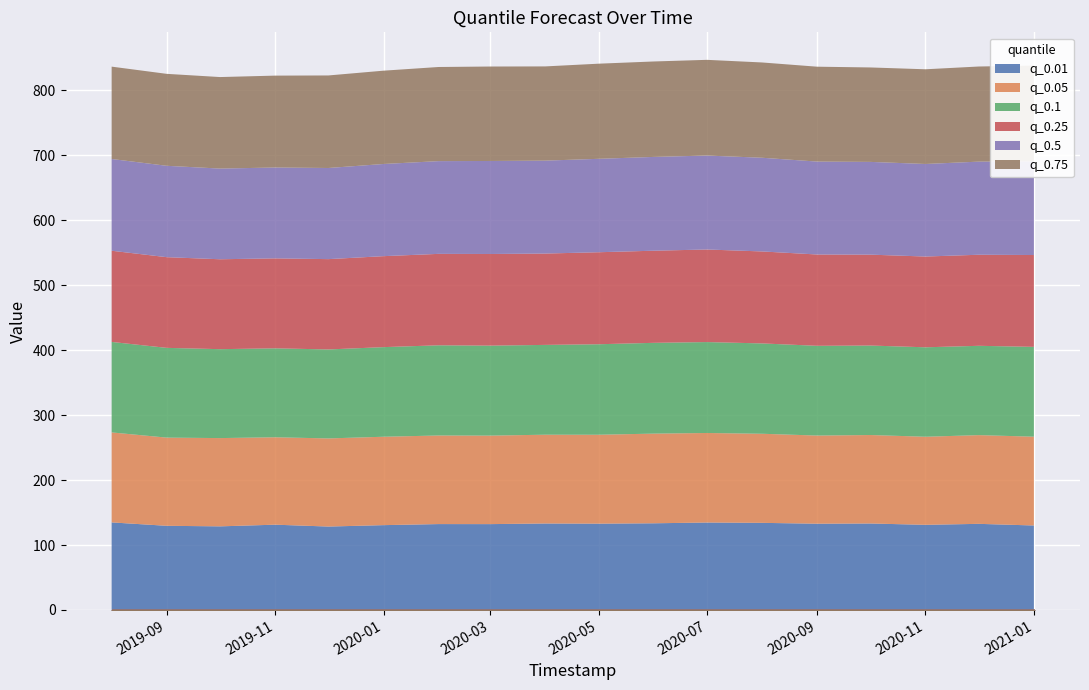

The q_0.75 series shows 260.7 at 2020-04-01. True or false?

False